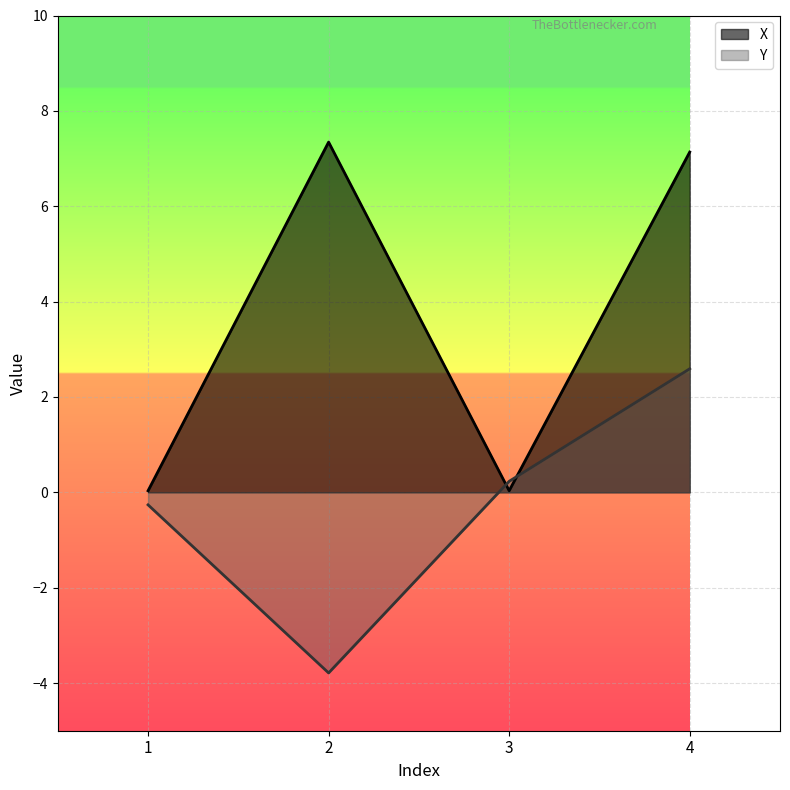

How many intersections are there between Y and X?

2